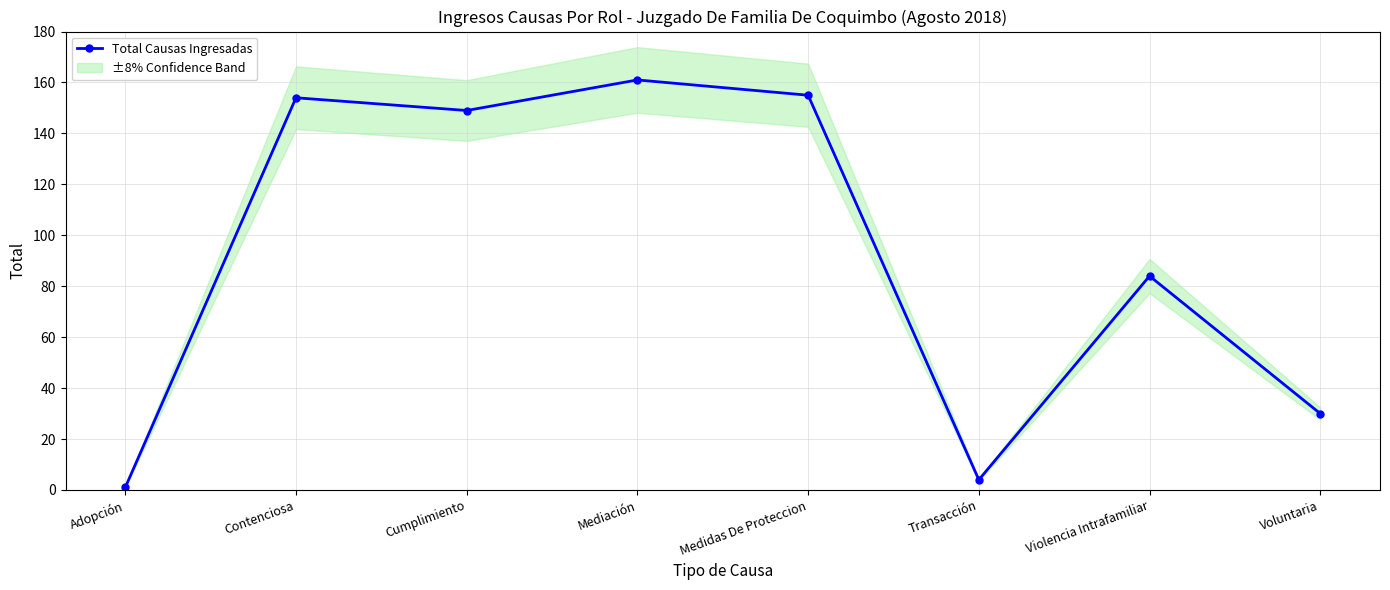

At which category does the chart reach its peak across all series?

Mediación